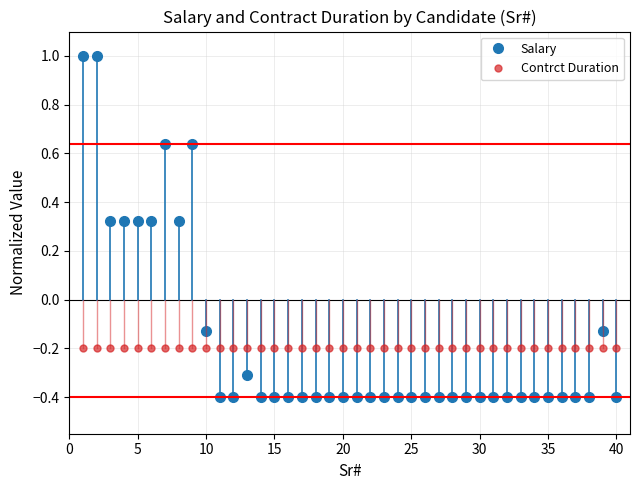

Rank the series by their maximum value, from lowest to highest.

Contrct Duration, Salary